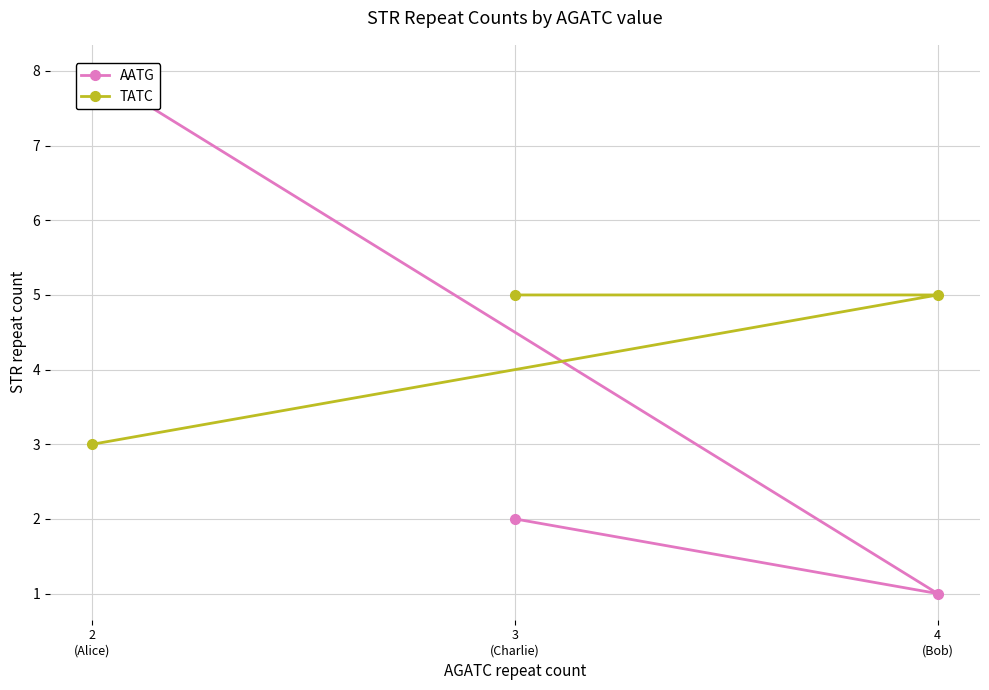

Where is AATG nearest to the value 4?

3
(Charlie)